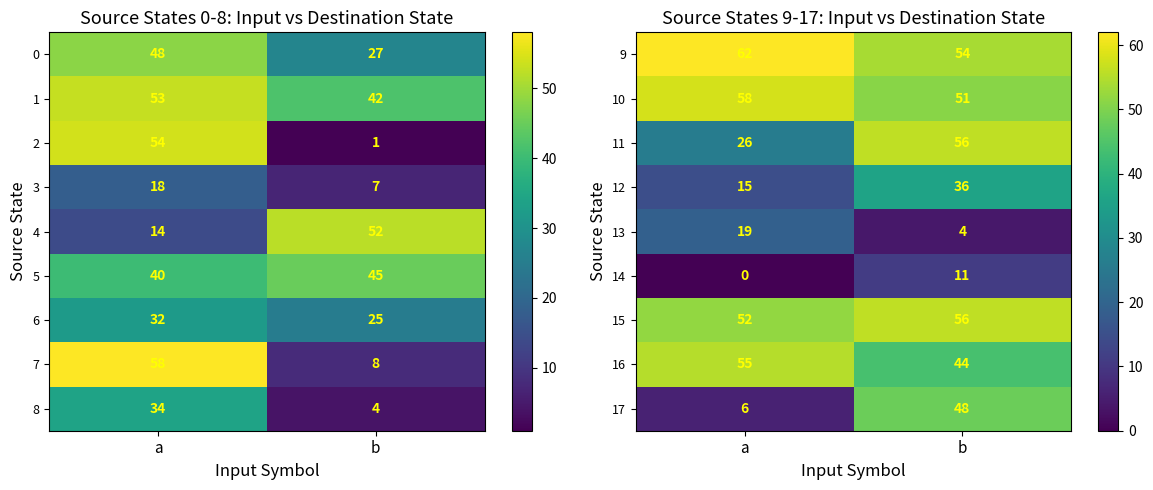

Which has a higher value, a or b?

a